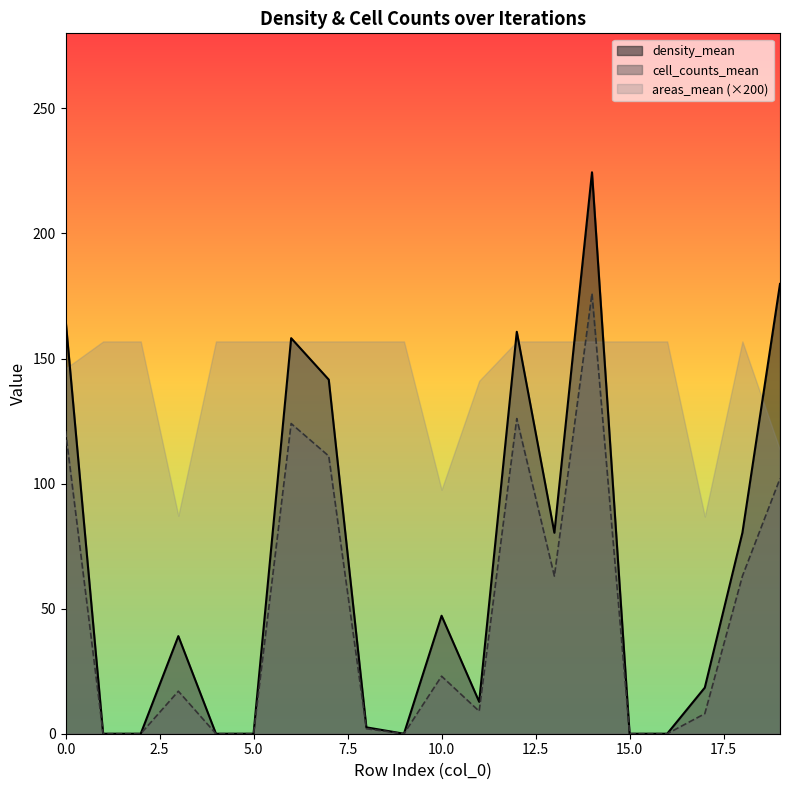

At which category is the sum across all series the highest?

14